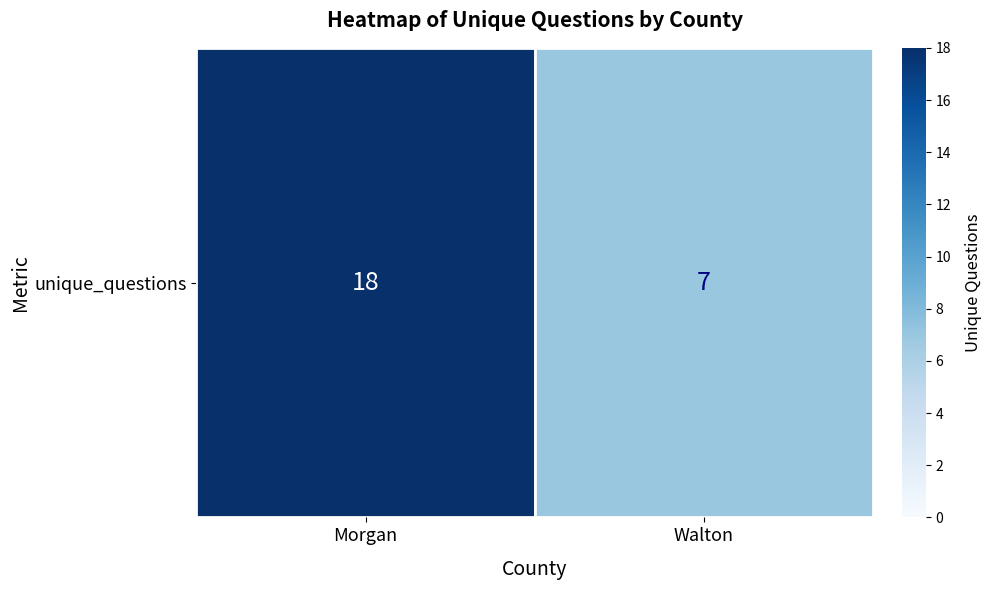

What is the sum of the values at Morgan and Walton?

25